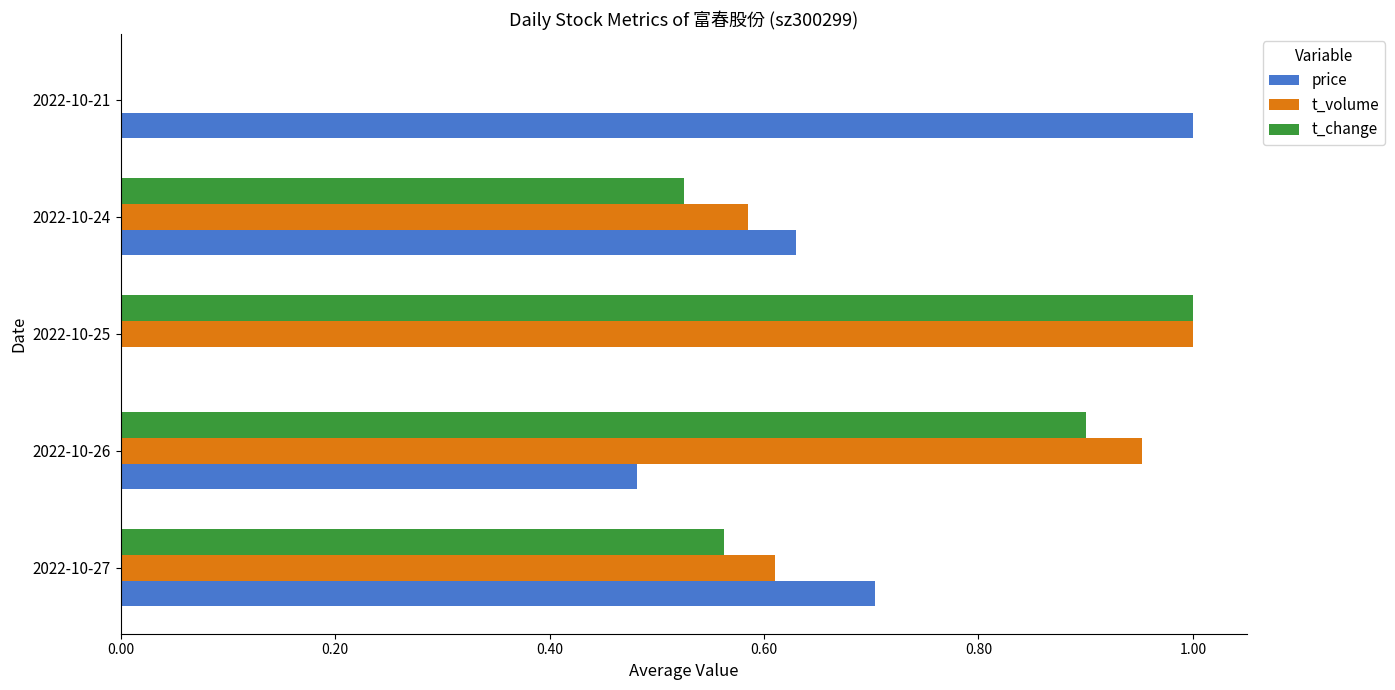

At which label does t_volume reach its peak?

2022-10-25